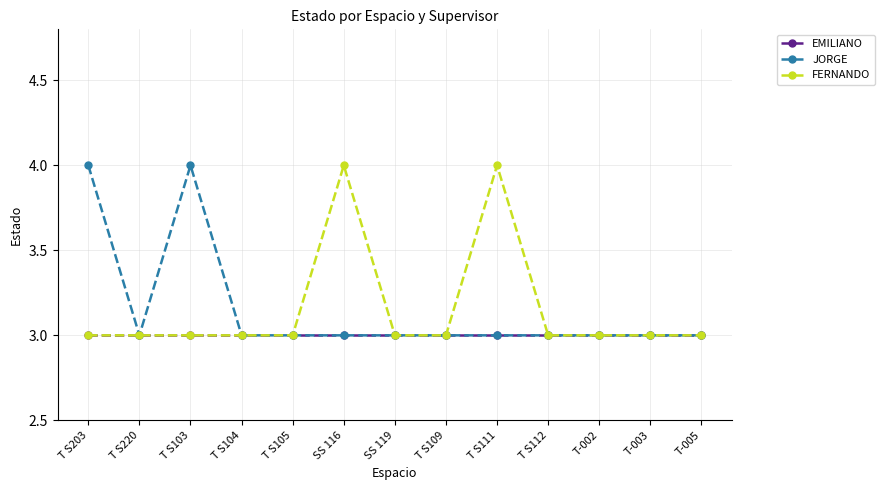

Reading left to right, extract all data points from this chart.

EMILIANO: T S203=3	T S220=3	T S103=3	T S104=3	T S105=3	SS 116=3	SS 119=3	T S109=3	T S111=3	T S112=3	T-002=3	T-003=3	T-005=3
JORGE: T S203=4	T S220=3	T S103=4	T S104=3	T S105=3	SS 116=3	SS 119=3	T S109=3	T S111=3	T S112=3	T-002=3	T-003=3	T-005=3
FERNANDO: T S203=3	T S220=3	T S103=3	T S104=3	T S105=3	SS 116=4	SS 119=3	T S109=3	T S111=4	T S112=3	T-002=3	T-003=3	T-005=3